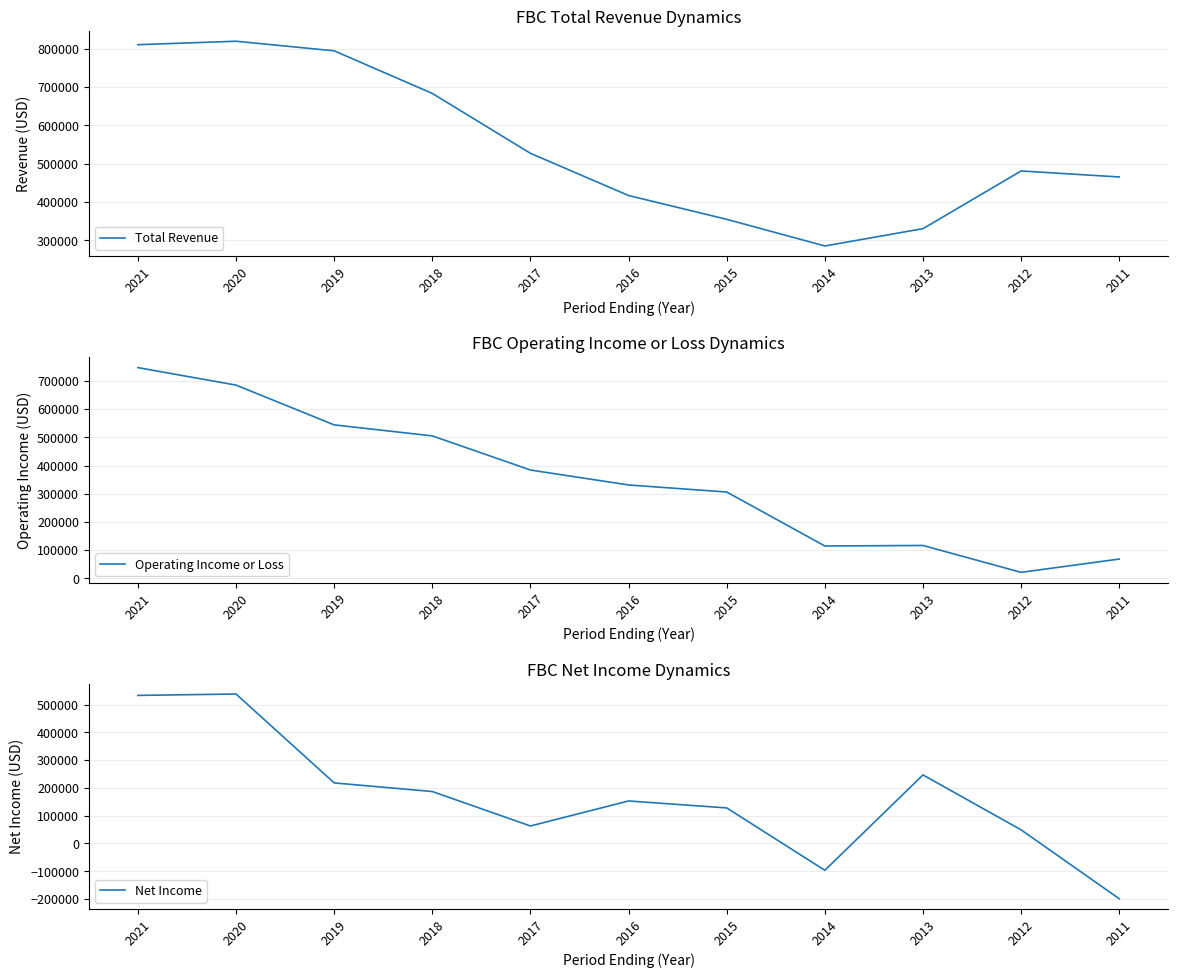

Reading left to right, extract all data points from this chart.

Total Revenue: 810000	819000	794000	683000	527000	417000	355000	285600	330700	481000	465400
Operating Income or Loss: 747000	685000	544000	505000	384000	331000	306000	114700	116500	21200	68400
Net Income: 533000	538000	218000	187000	63000	153000	128000	-96500	246800	49000	-198900